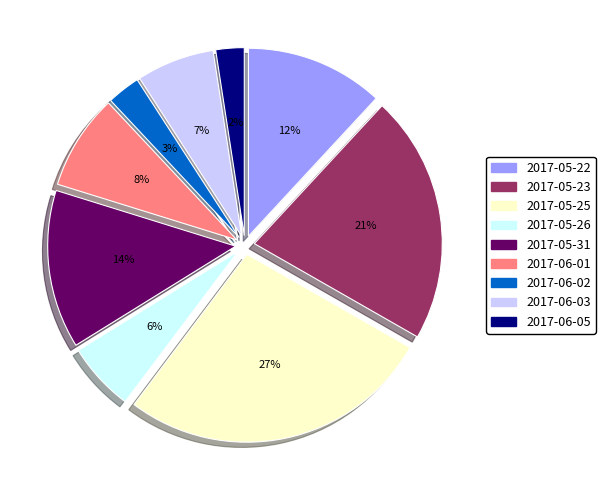

To the nearest percent, what portion does 2017-05-26 represent?

6%